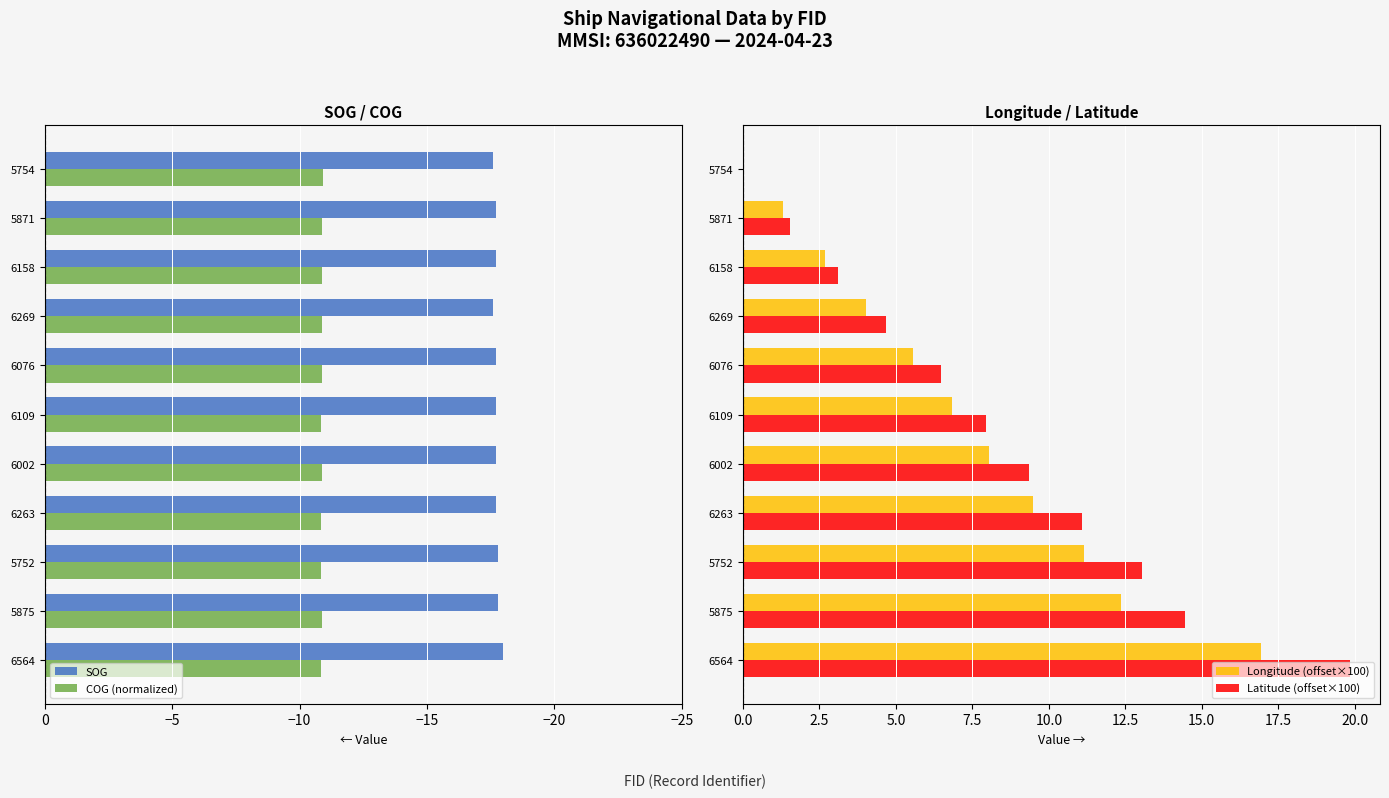

How many bars are there in total?

44